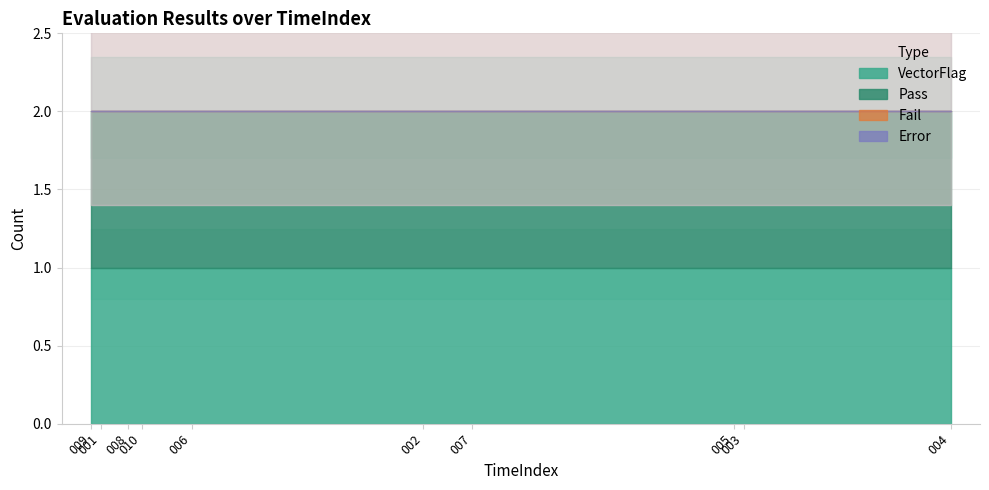

Between 006 and 007, which series saw the biggest shift?

VectorFlag